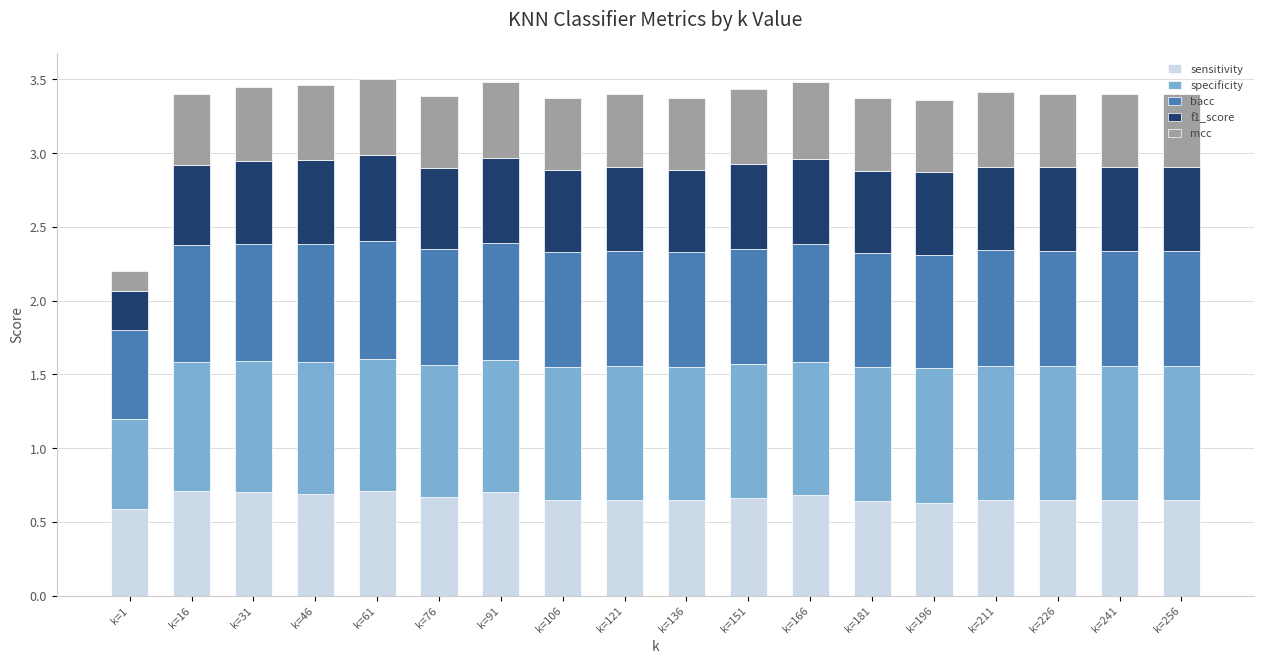

What is the sum of all sensitivity values?

11.9